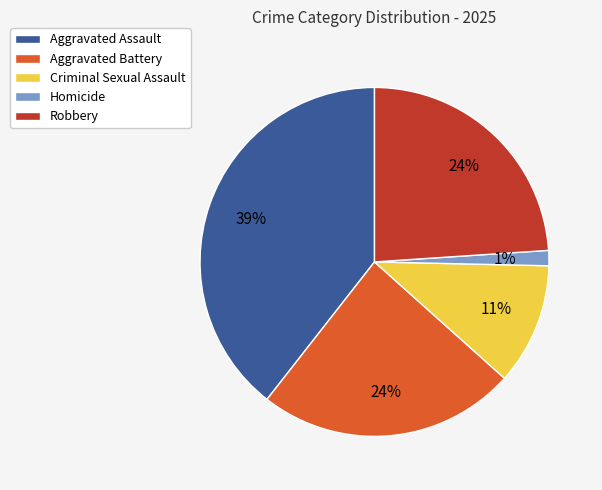

How many segments does this pie chart have?

5